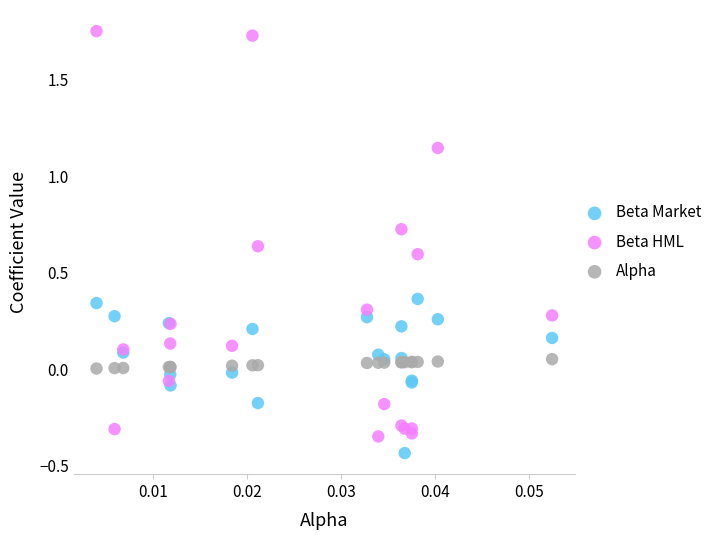

Which series has the largest Y range (max minus min)?

Beta HML